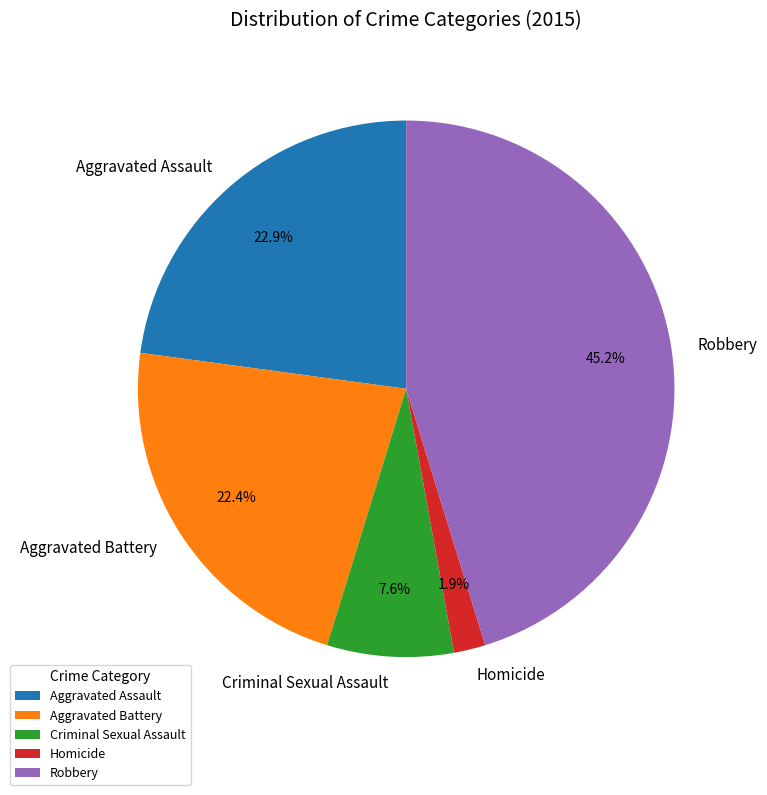

Between Homicide and Robbery, which is larger?

Robbery